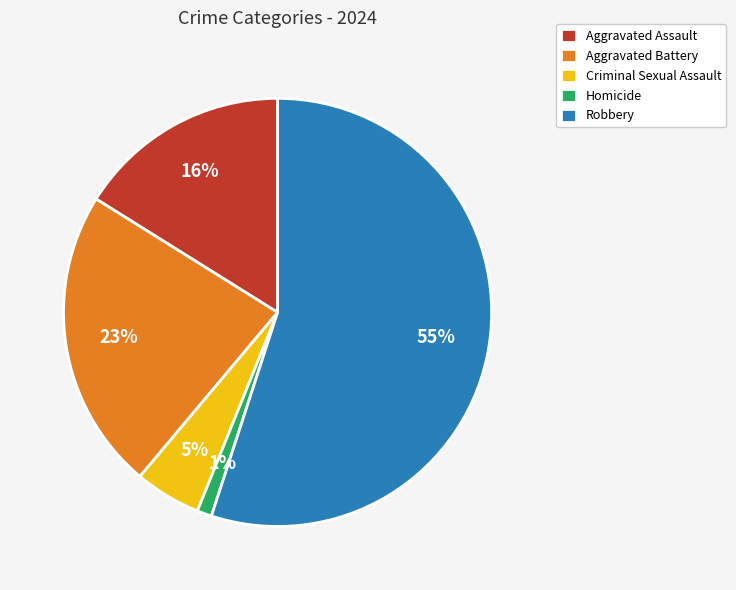

True or false: Aggravated Assault accounts for 28% of the total.

False